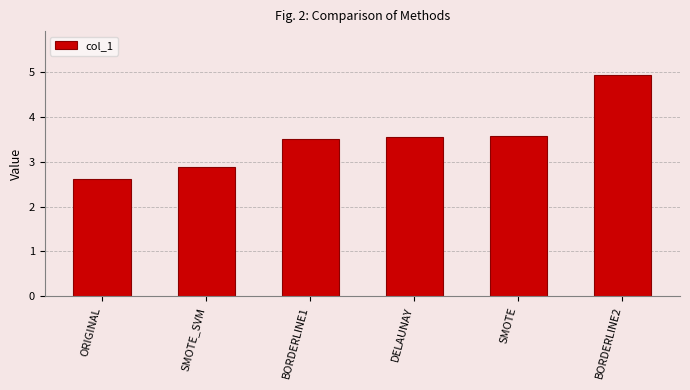

Reading left to right, transcribe all the data shown in this chart.

ORIGINAL=2.6	SMOTE_SVM=2.9	BORDERLINE1=3.5	DELAUNAY=3.5	SMOTE=3.6	BORDERLINE2=4.9